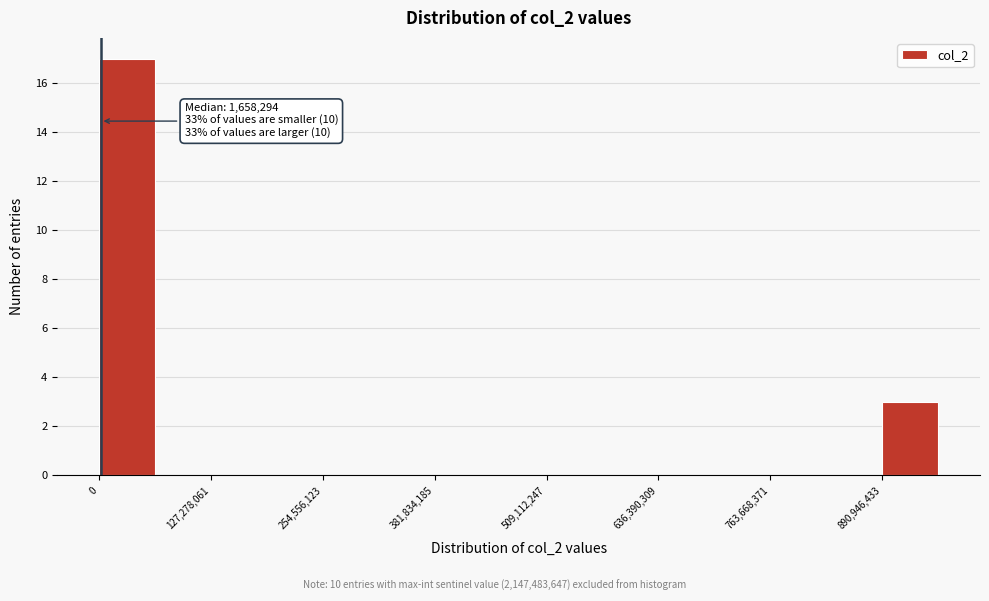

Around what value on the x-axis is the tallest bar? Give the approximate position of its centre, as read against the axis.

40000000